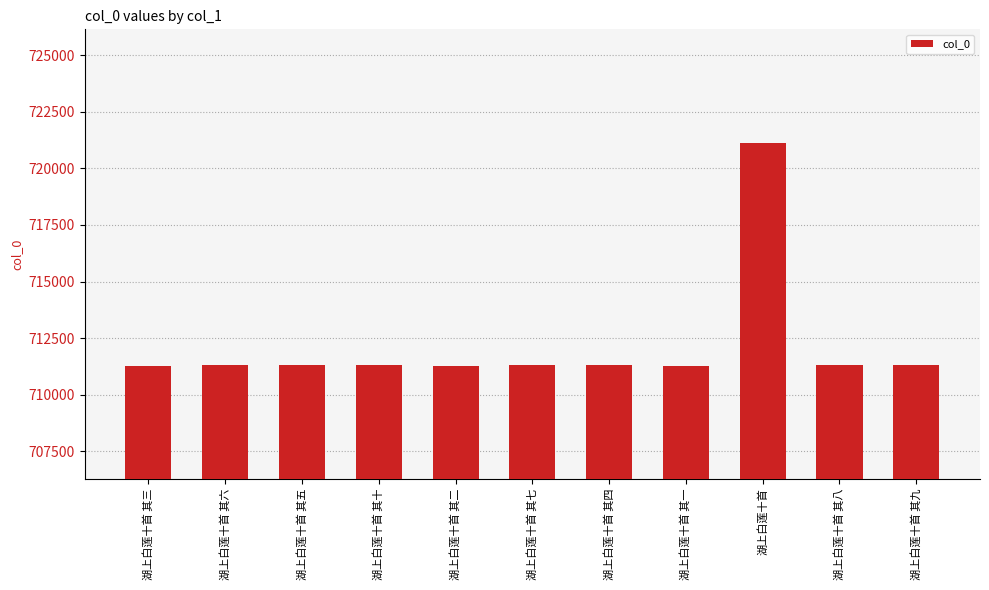

The value at 湖上白莲十首 其一 is 711289. True or false?

True